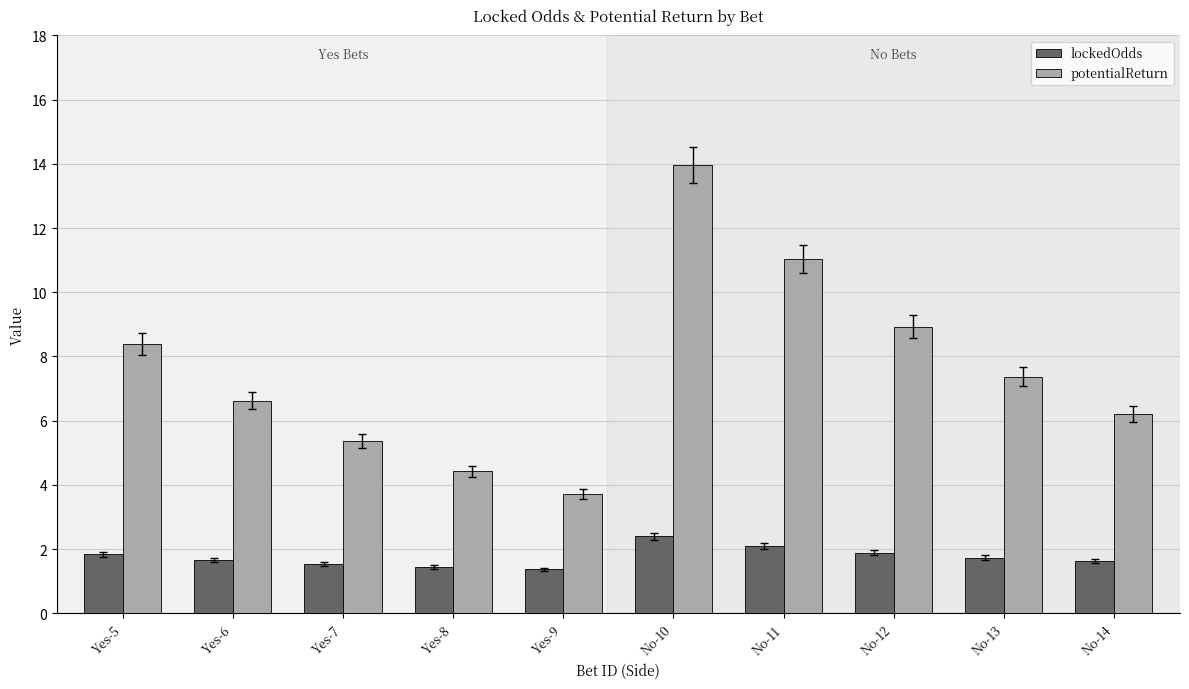

At which label does lockedOdds reach its peak?

No-10